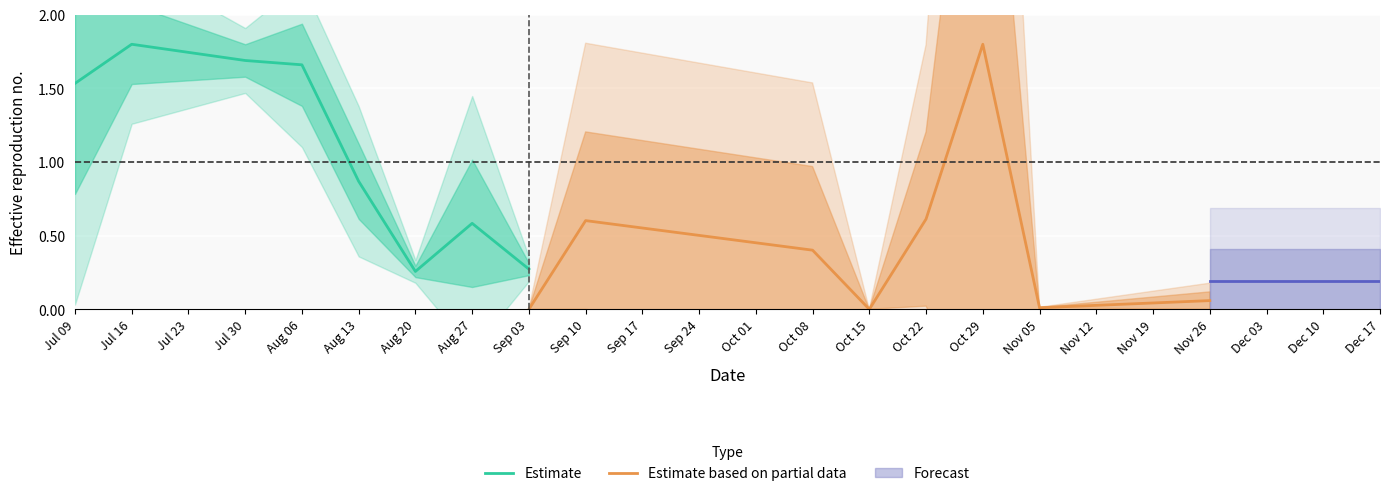

How many values in the Estimate series are below 1?

4